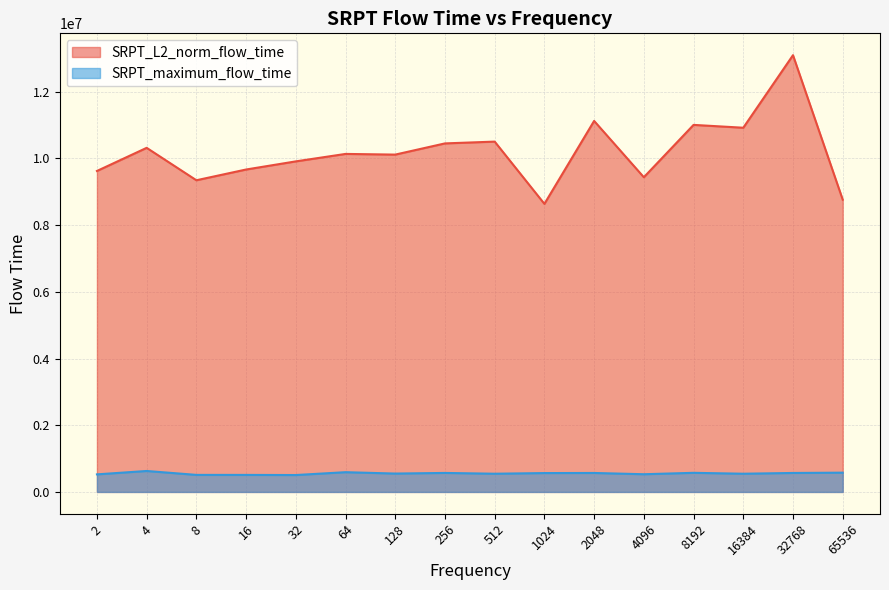

What is the smallest value displayed?

506680.0